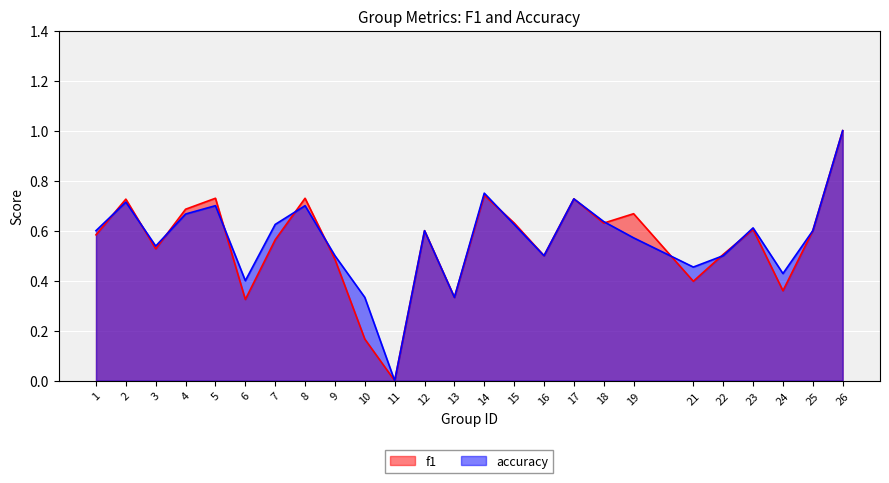

What is the value of the f1 point at the 5th from the left?

0.7